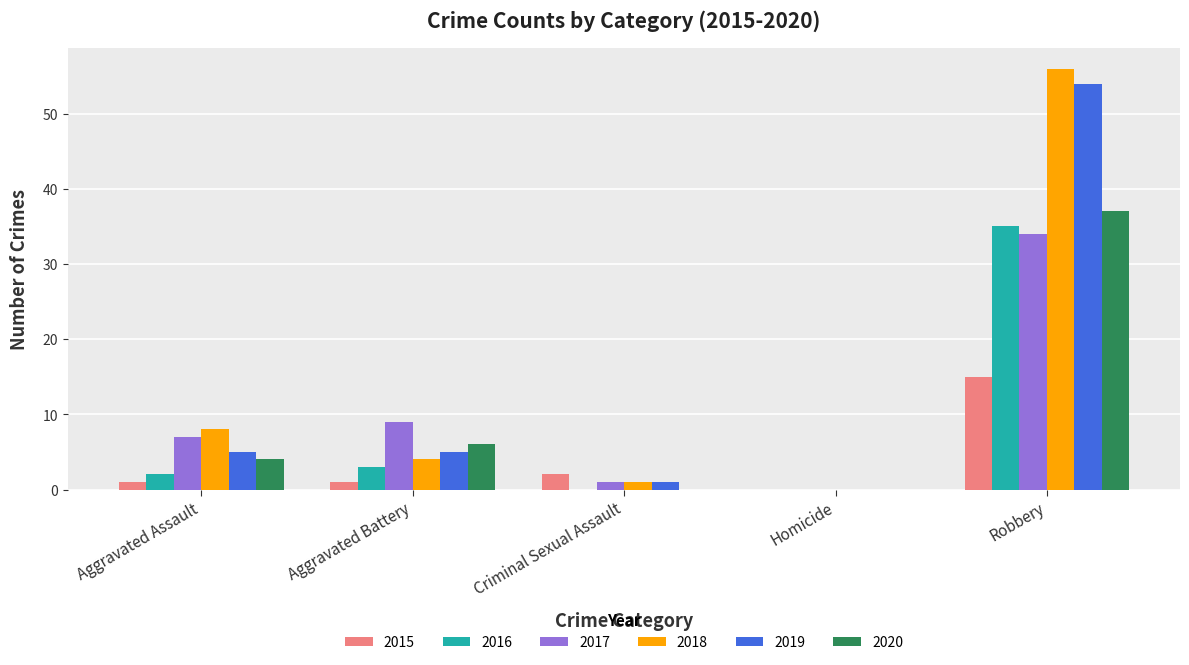

Is it true that 2019 equals 32 at Robbery?

False